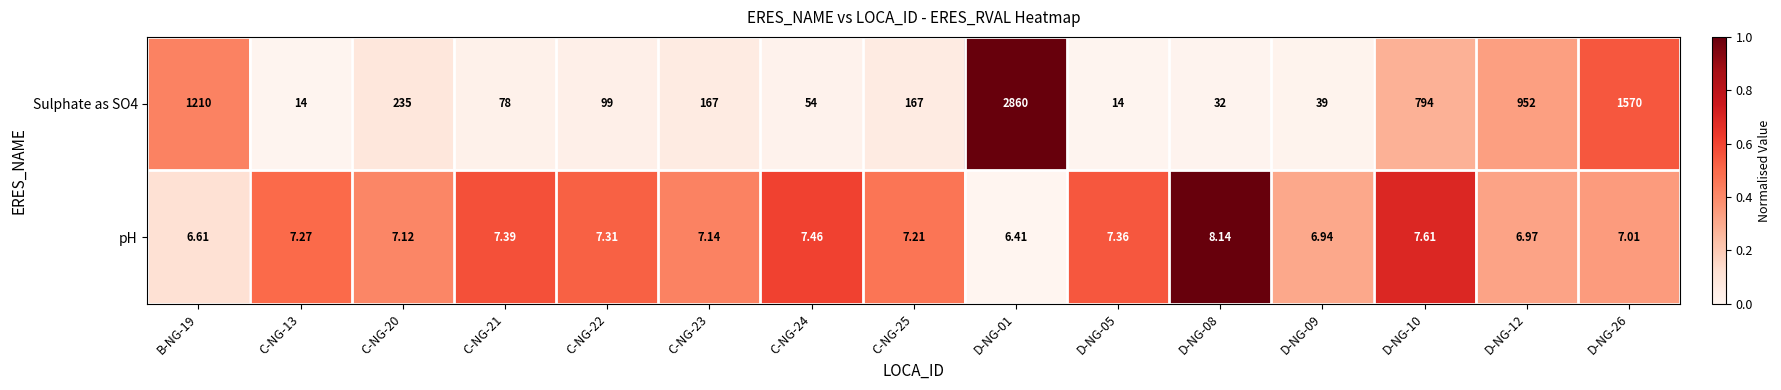

How many data points does each series have?

15